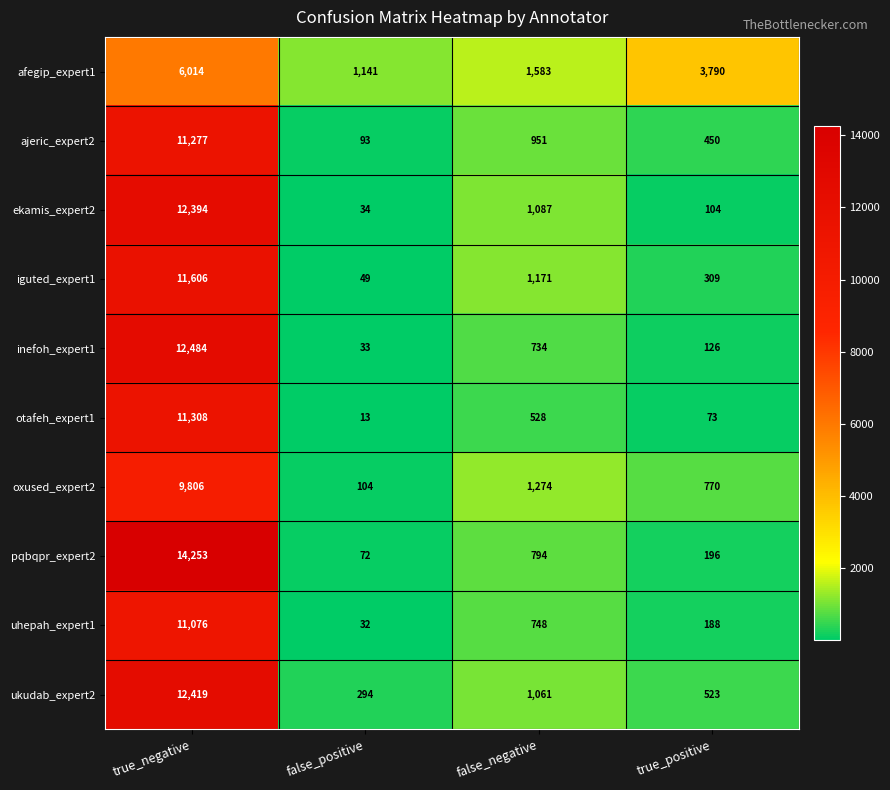

What is the maximum value for ekamis_expert2?

12394